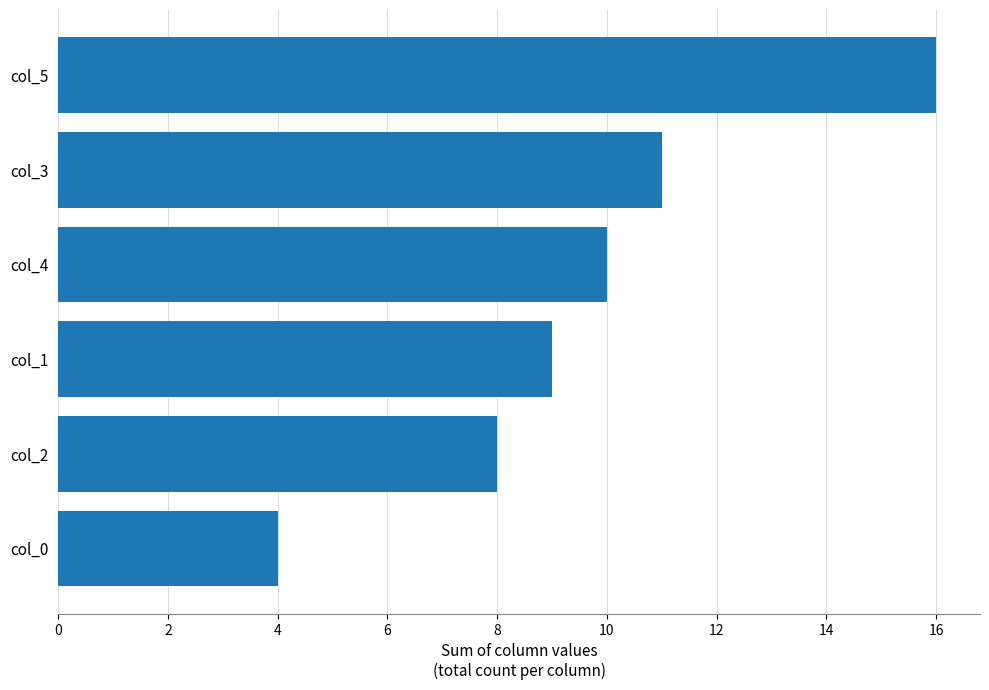

Are the bars grouped side by side (vs. stacked)?

No